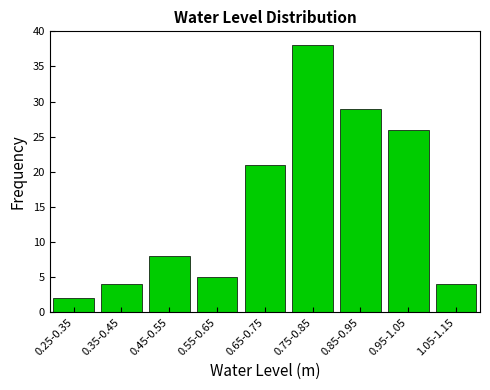

Reading left to right, extract all data points from this chart.

2	4	8	5	21	38	29	26	4